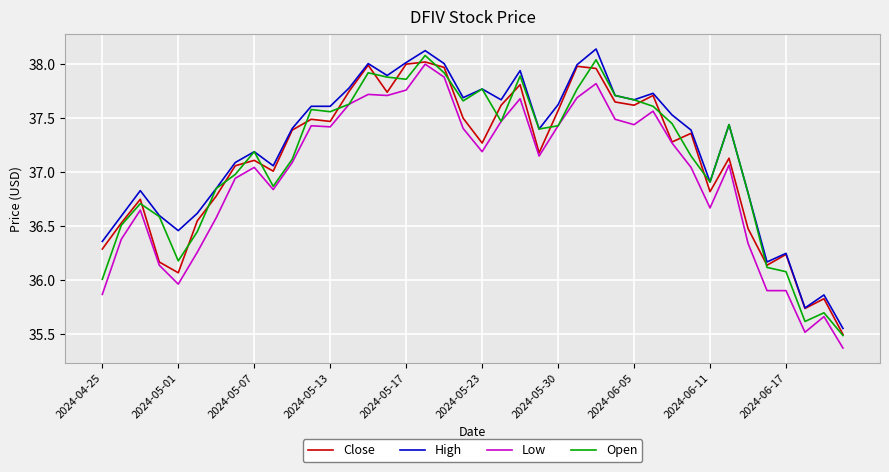

True or false: Low and High cross at least once.

False